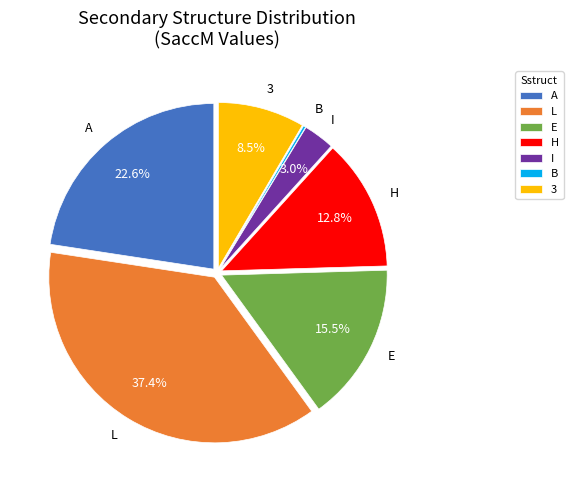

True or false: A accounts for 18% of the total.

False